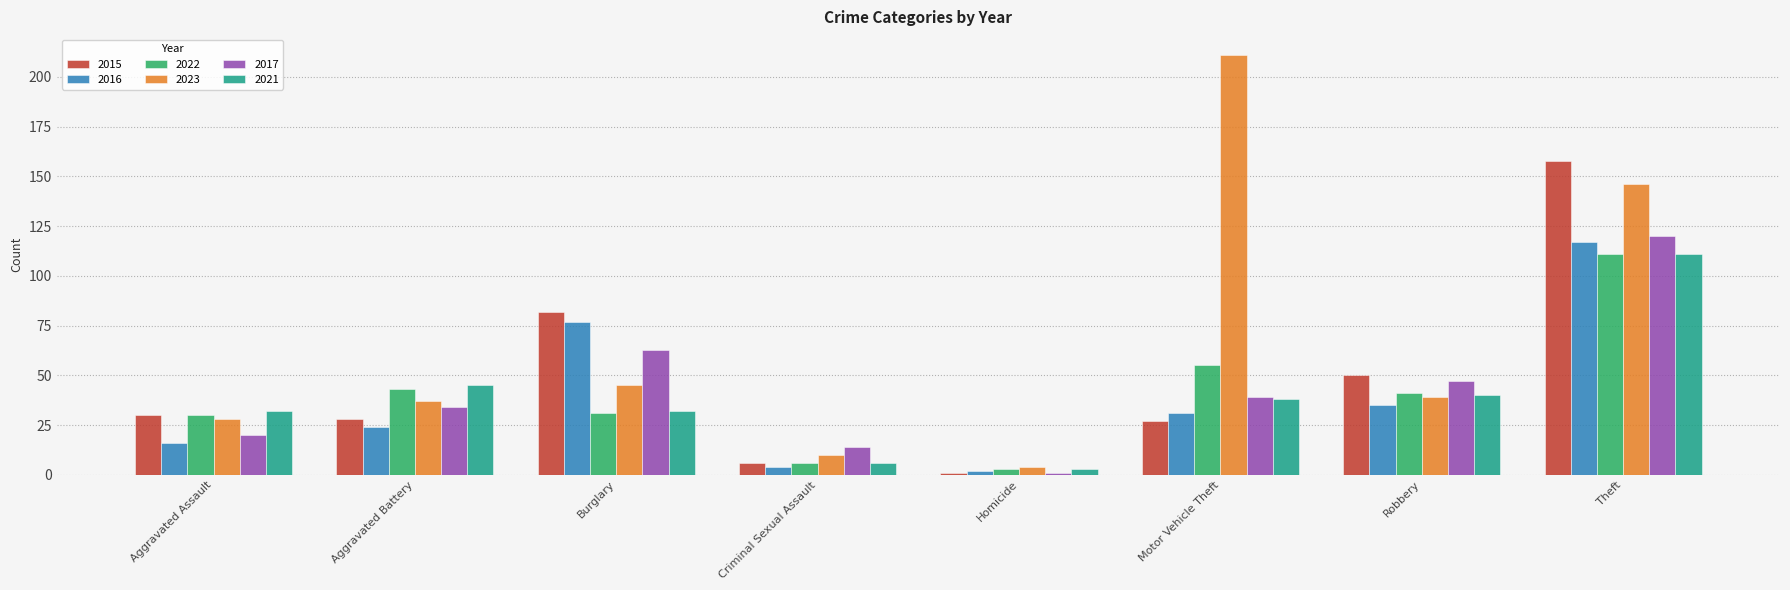

What is the sum of all 2023 values?

520